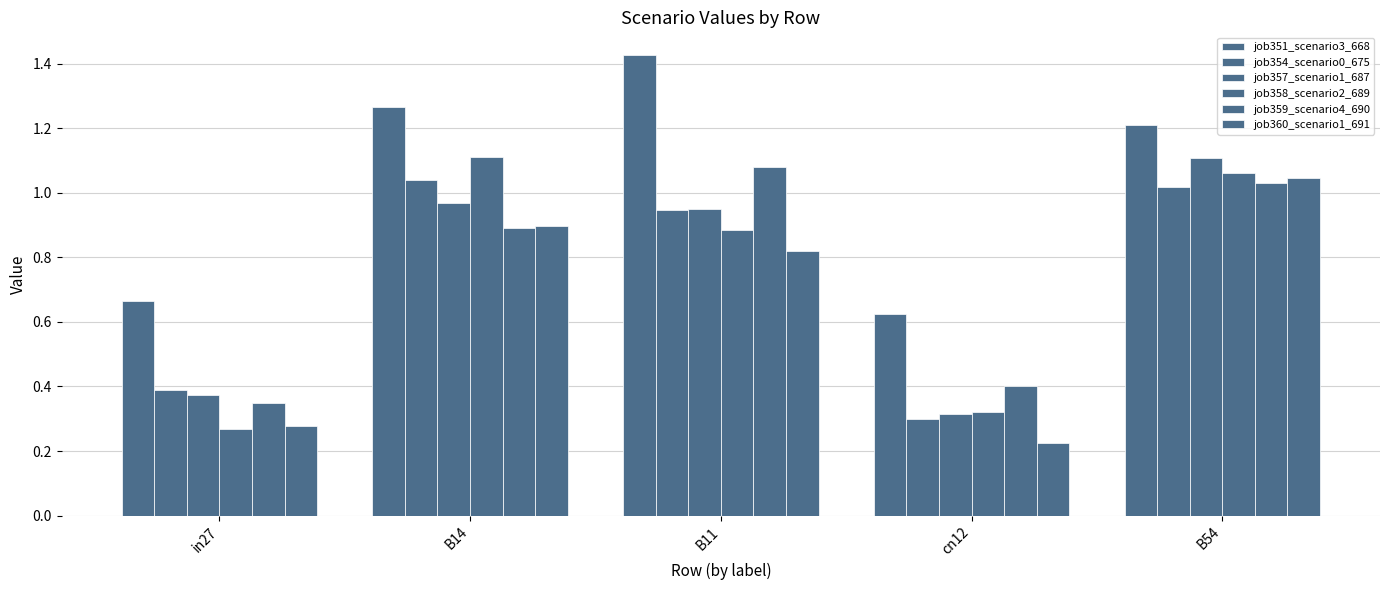

How many distinct data groups are displayed?

6